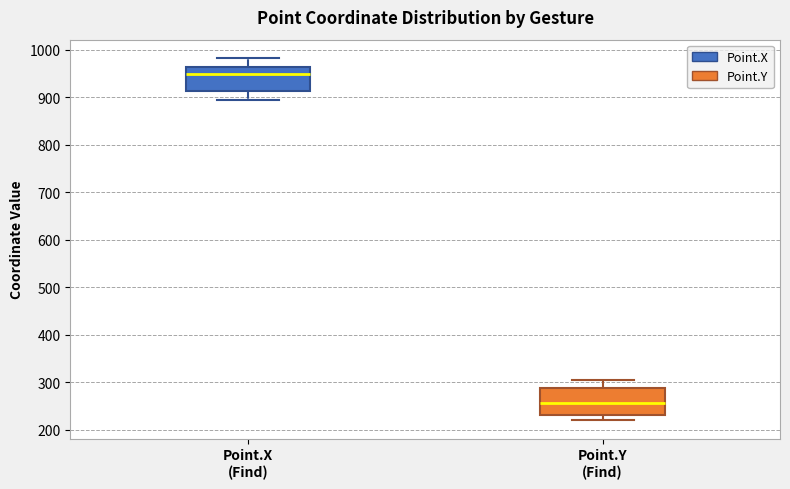

Reading left to right, transcribe this box plot: for each box, give where its median line is, the range the box spans, and where its two whiskers end, as read against the y-axis. The values are not printed on the chart, so give them approximately, as read against the axis.

Point.X (Find): median 950, box 910 to 960, whiskers 890 to 980
Point.Y (Find): median 260, box 230 to 290, whiskers 220 to 310